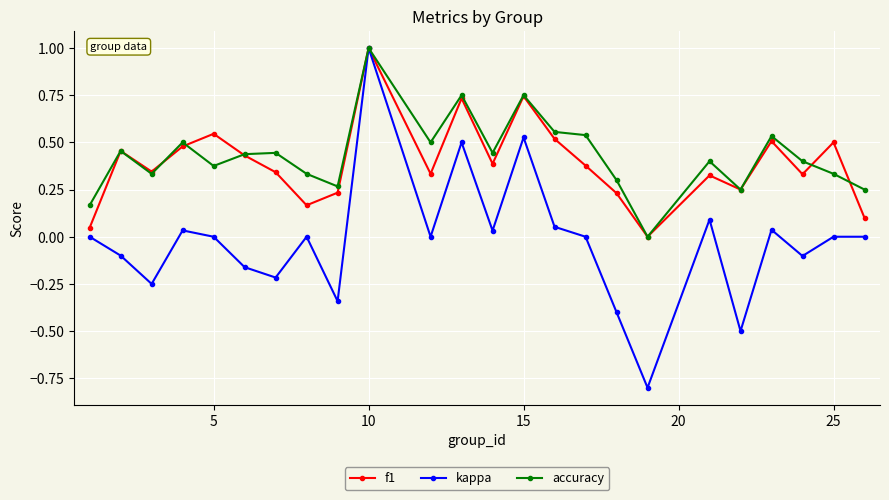

What is the minimum value shown in the chart?

-0.8